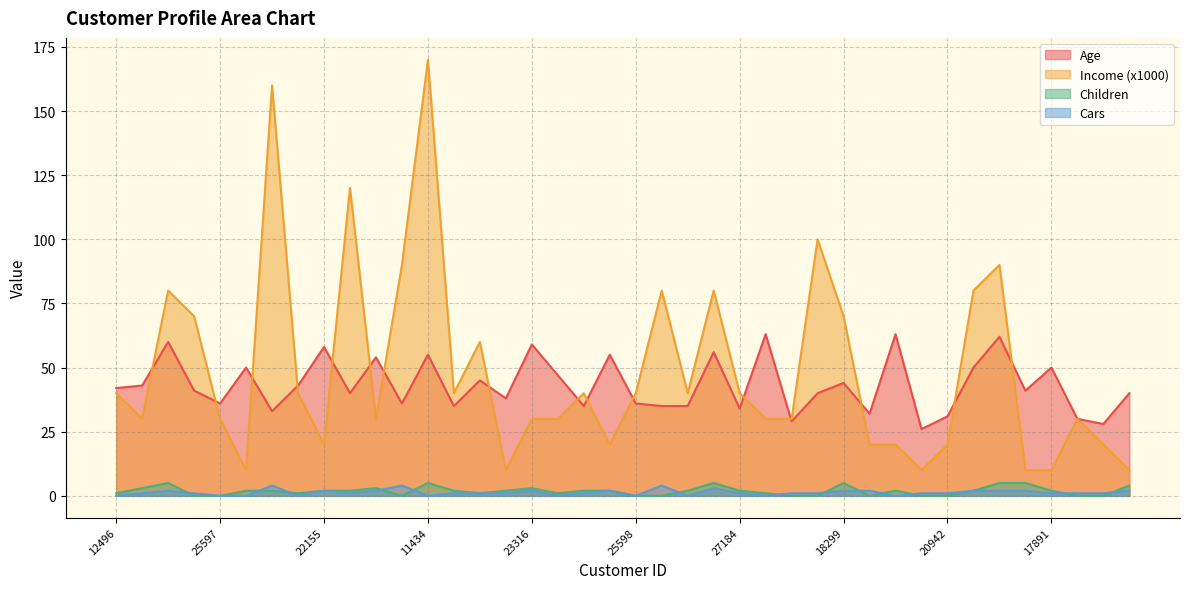

At which category is the sum across all series the highest?

11434